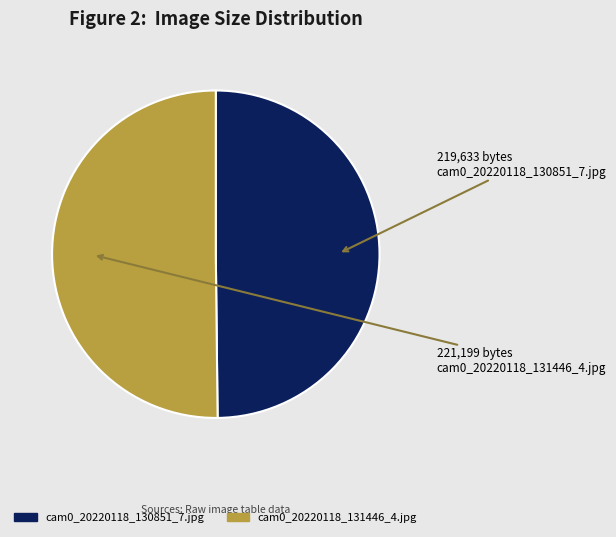

Do cam0_20220118_130851_7.jpg and cam0_20220118_131446_4.jpg together represent more than half of the pie?

Yes